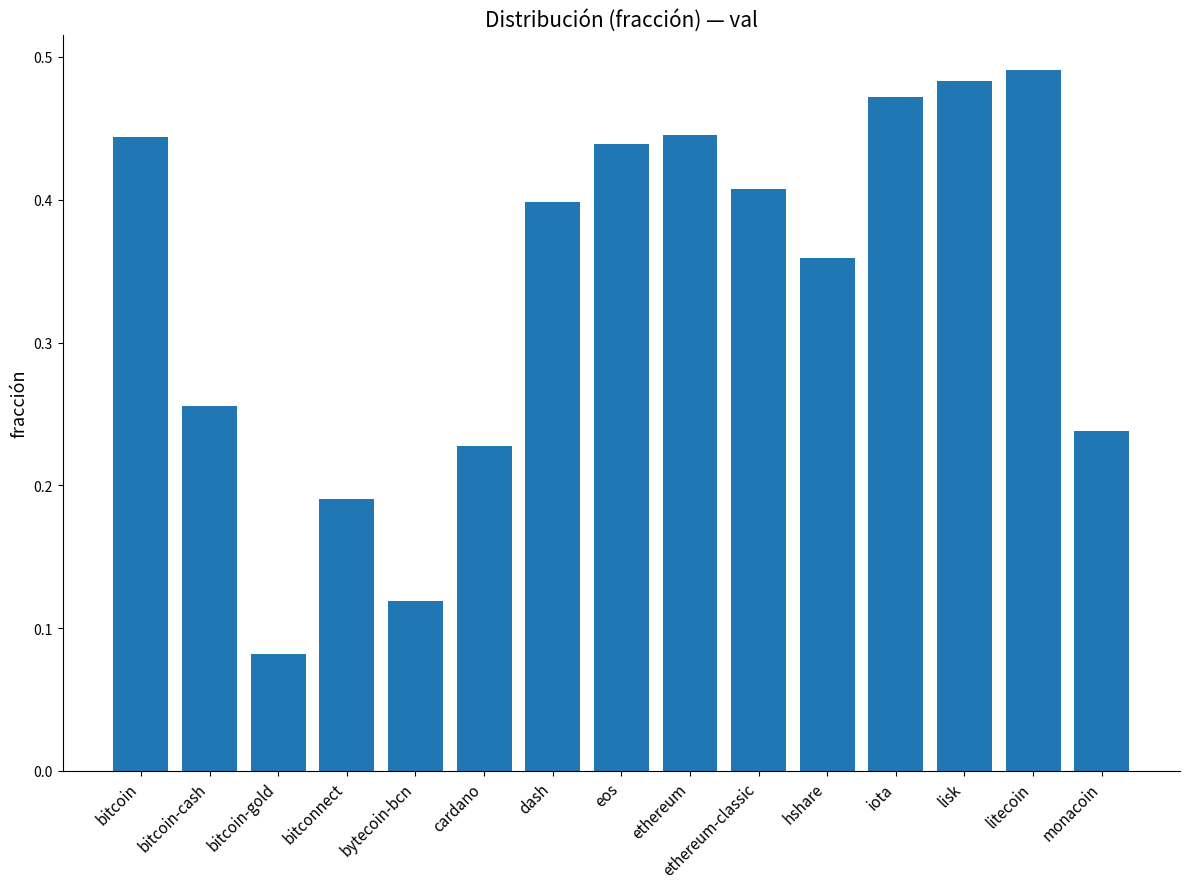

What is the sum of all values?

5.1